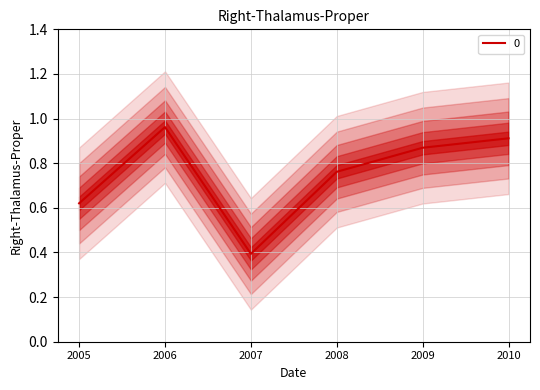

How many points are lower than both their immediate neighbors (excluding endpoints)?

1